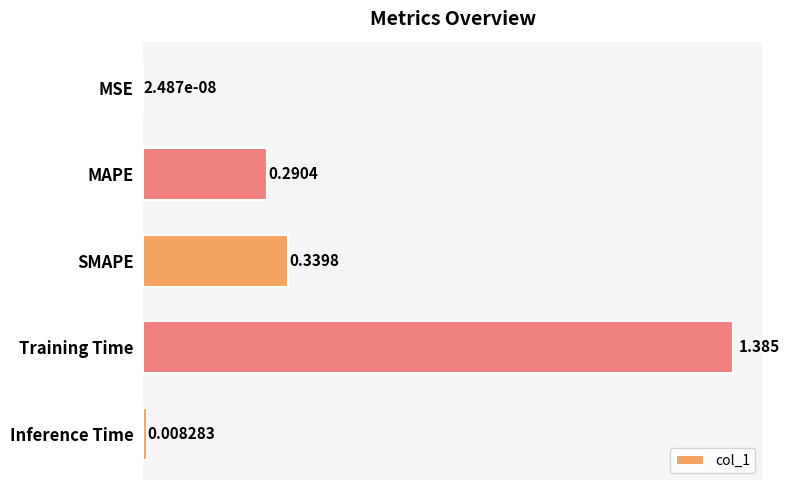

Where is the data nearest to the value 0?

MSE